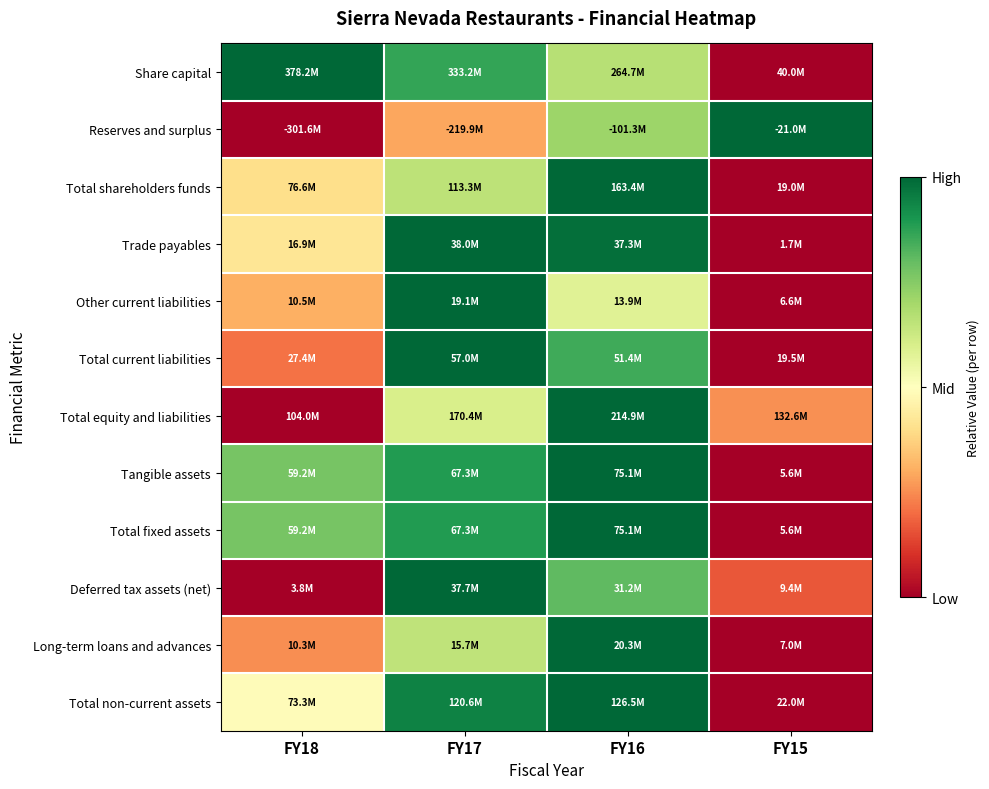

Reading left to right, what are all the values shown in this chart?

Share capital: FY18=1.0	FY17=0.9	FY16=0.7	FY15=0.0
Reserves and surplus: FY18=0.0	FY17=0.3	FY16=0.7	FY15=1.0
Total shareholders funds: FY18=0.4	FY17=0.7	FY16=1.0	FY15=0.0
Trade payables: FY18=0.4	FY17=1.0	FY16=1.0	FY15=0.0
Other current liabilities: FY18=0.3	FY17=1.0	FY16=0.6	FY15=0.0
Total current liabilities: FY18=0.2	FY17=1.0	FY16=0.9	FY15=0.0
Total equity and liabilities: FY18=0.0	FY17=0.6	FY16=1.0	FY15=0.3
Tangible assets: FY18=0.8	FY17=0.9	FY16=1.0	FY15=0.0
Total fixed assets: FY18=0.8	FY17=0.9	FY16=1.0	FY15=0.0
Deferred tax assets (net): FY18=0.0	FY17=1.0	FY16=0.8	FY15=0.2
Long-term loans and advances: FY18=0.3	FY17=0.7	FY16=1.0	FY15=0.0
Total non-current assets: FY18=0.5	FY17=0.9	FY16=1.0	FY15=0.0